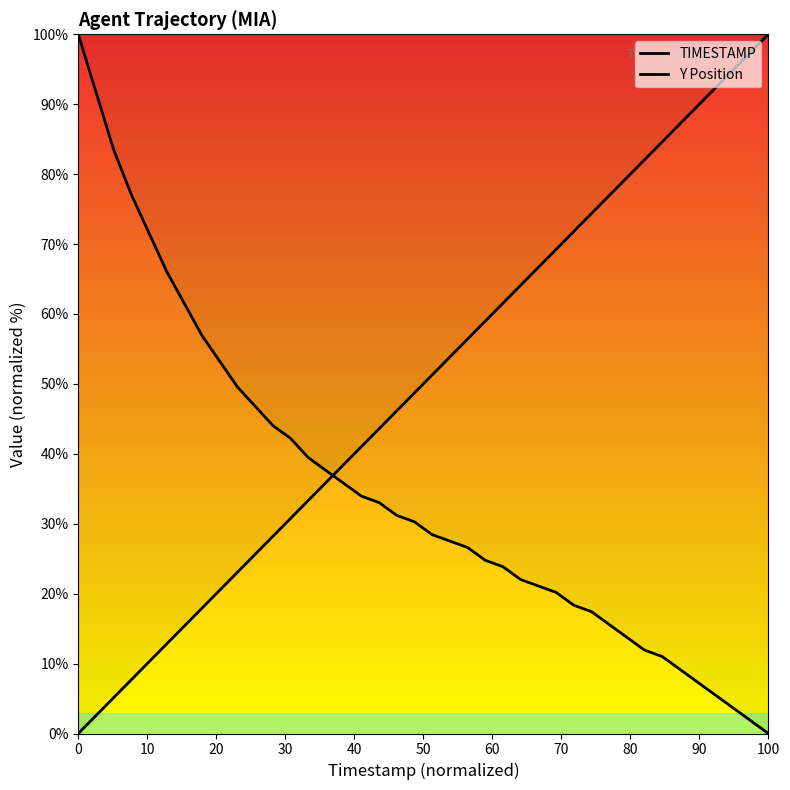

How many lines are shown in the chart?

2